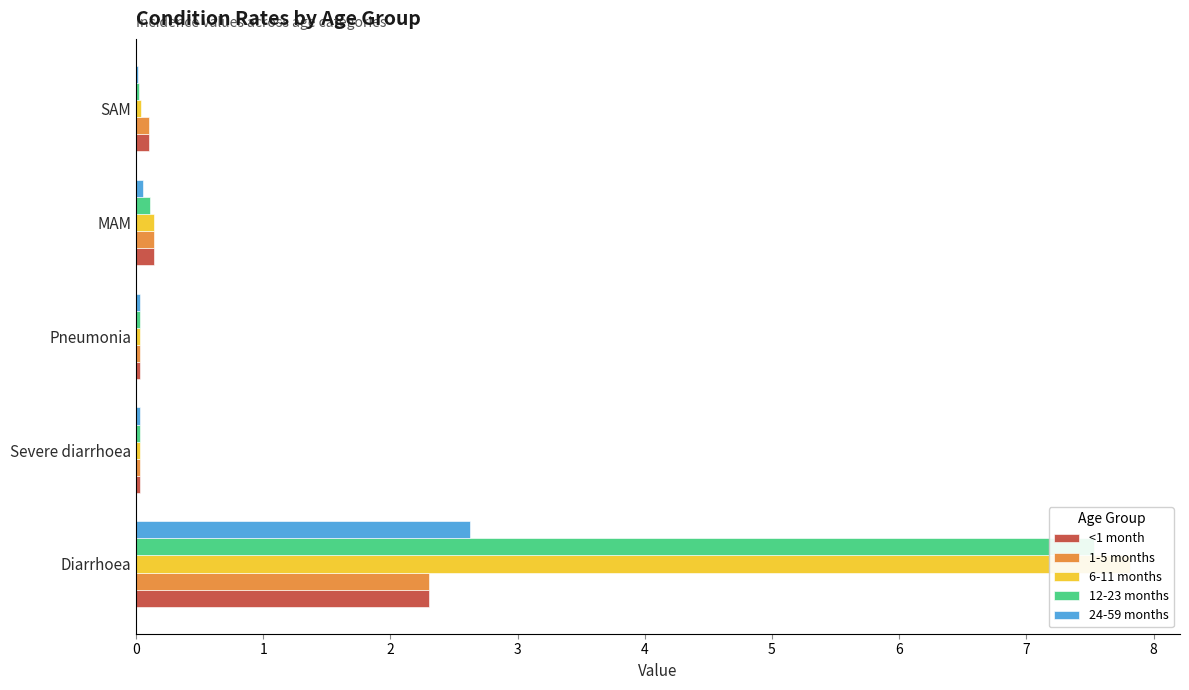

Between Pneumonia and MAM, which series saw the biggest shift?

6-11 months